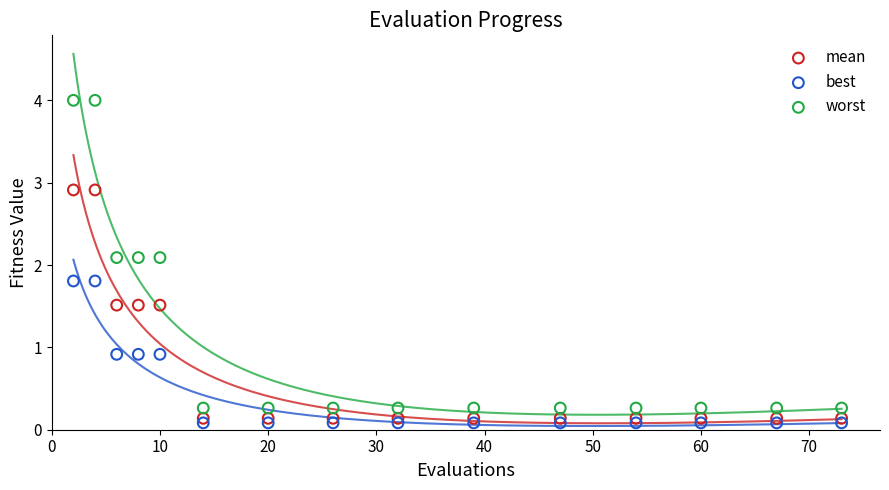

What are all the series names shown in the legend?

mean, best, worst